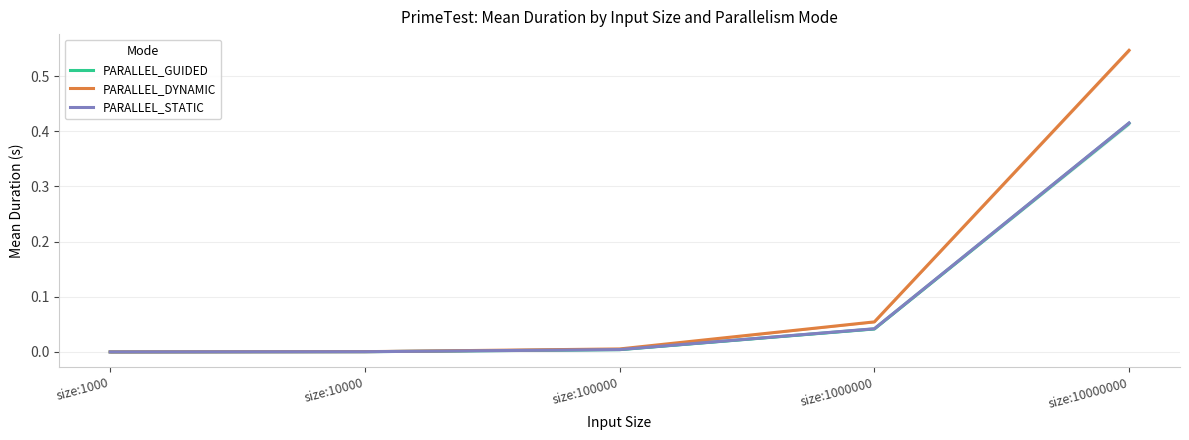

True or false: PARALLEL_DYNAMIC has more than 2 points higher than both neighbors.

False